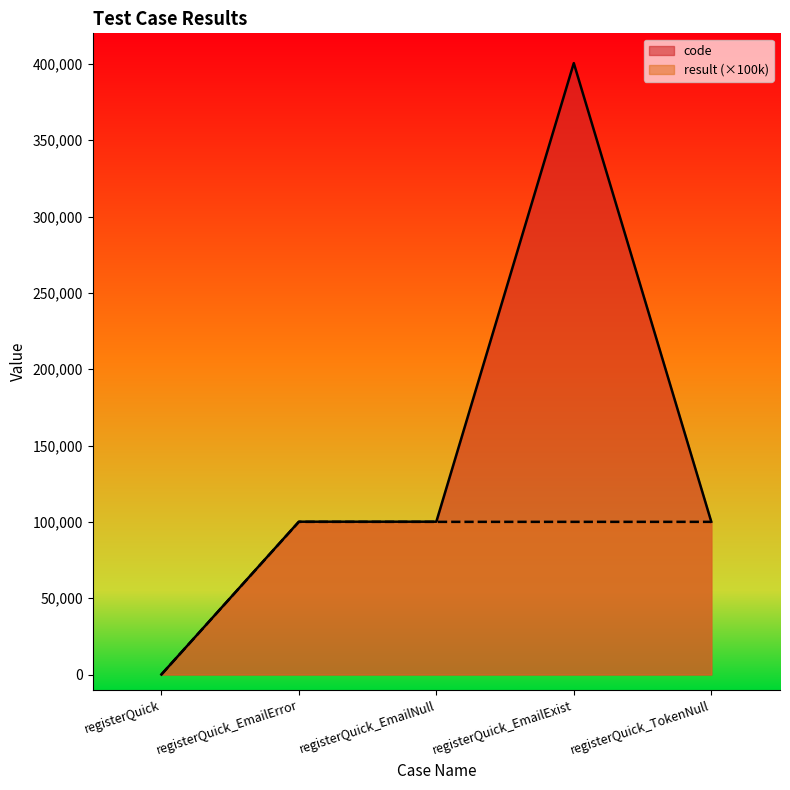

Where is code nearest to the value 200251?

registerQuick_TokenNull